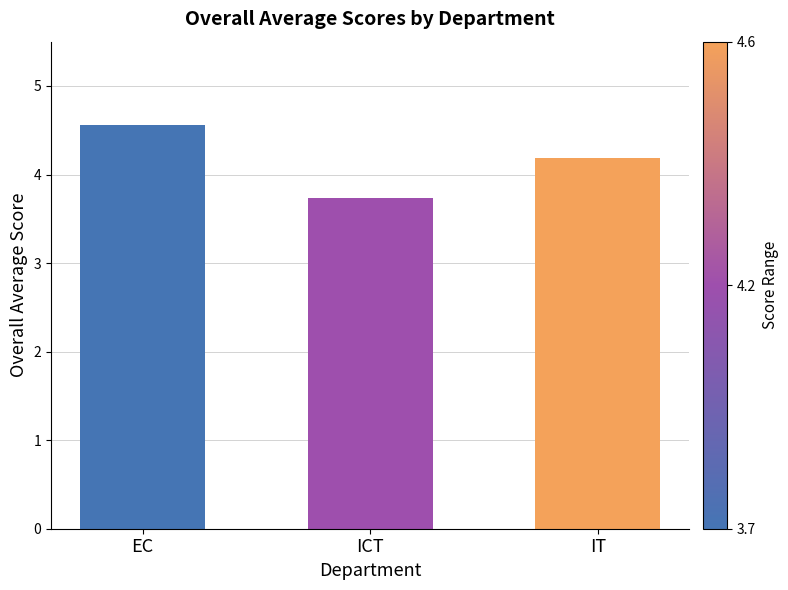

What is the difference between the values at IT and ICT?

0.5